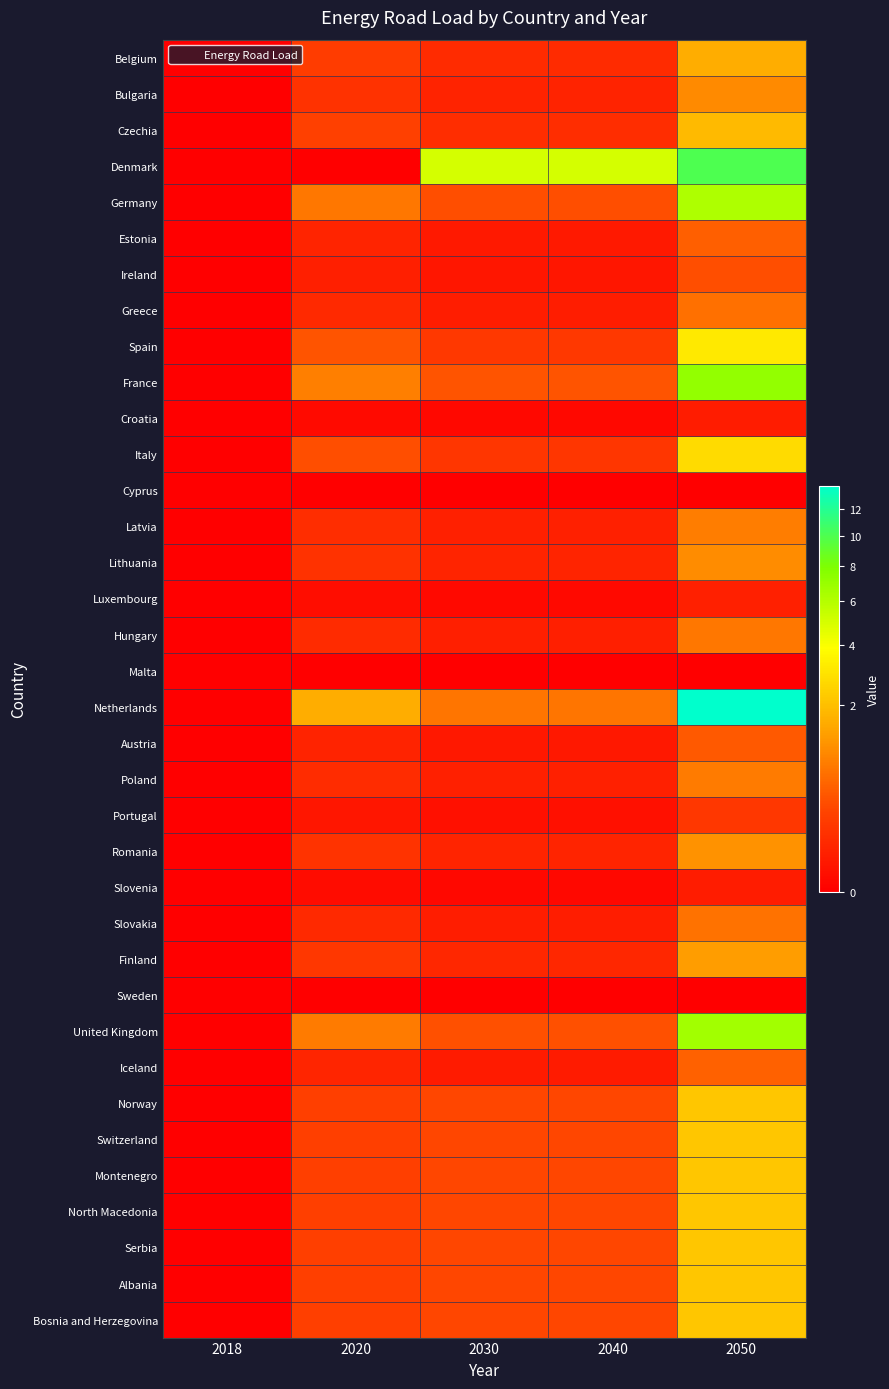

Reading right to left, extract all data points from this chart.

Belgium: 2050=1.6	2040=0.1	2030=0.1	2020=0.2	2018=0.0
Bulgaria: 2050=1.0	2040=0.0	2030=0.0	2020=0.1	2018=0.0
Czechia: 2050=1.9	2040=0.1	2030=0.1	2020=0.2	2018=0.0
Denmark: 2050=10.0	2040=5.0	2030=5.0	2020=0.0	2018=0.0
Germany: 2050=6.2	2040=0.3	2030=0.3	2020=0.7	2018=0.0
Estonia: 2050=0.5	2040=0.0	2030=0.0	2020=0.1	2018=0.0
Ireland: 2050=0.3	2040=0.0	2030=0.0	2020=0.0	2018=0.0
Greece: 2050=0.6	2040=0.0	2030=0.0	2020=0.1	2018=0.0
Spain: 2050=3.1	2040=0.2	2030=0.2	2020=0.4	2018=0.0
France: 2050=7.2	2040=0.4	2030=0.4	2020=0.8	2018=0.0
Croatia: 2050=0.0	2040=0.0	2030=0.0	2020=0.0	2018=0.0
Italy: 2050=2.7	2040=0.1	2030=0.1	2020=0.3	2018=0.0
Cyprus: 2050=0.0	2040=0.0	2030=0.0	2020=0.0	2018=0.0
Latvia: 2050=0.8	2040=0.0	2030=0.0	2020=0.1	2018=0.0
Lithuania: 2050=1.0	2040=0.1	2030=0.1	2020=0.1	2018=0.0
Luxembourg: 2050=0.0	2040=0.0	2030=0.0	2020=0.0	2018=0.0
Hungary: 2050=0.7	2040=0.0	2030=0.0	2020=0.1	2018=0.0
Malta: 2050=0.0	2040=0.0	2030=0.0	2020=0.0	2018=0.0
Netherlands: 2050=13.9	2040=0.7	2030=0.7	2020=1.6	2018=0.0
Austria: 2050=0.4	2040=0.0	2030=0.0	2020=0.0	2018=0.0
Poland: 2050=0.8	2040=0.0	2030=0.0	2020=0.1	2018=0.0
Portugal: 2050=0.1	2040=0.0	2030=0.0	2020=0.0	2018=0.0
Romania: 2050=1.1	2040=0.1	2030=0.1	2020=0.1	2018=0.0
Slovenia: 2050=0.0	2040=0.0	2030=0.0	2020=0.0	2018=0.0
Slovakia: 2050=0.7	2040=0.0	2030=0.0	2020=0.1	2018=0.0
Finland: 2050=1.3	2040=0.1	2030=0.1	2020=0.1	2018=0.0
Sweden: 2050=0.0	2040=0.0	2030=0.0	2020=0.0	2018=0.0
United Kingdom: 2050=6.6	2040=0.3	2030=0.3	2020=0.8	2018=0.0
Iceland: 2050=0.5	2040=0.0	2030=0.0	2020=0.1	2018=0.0
Norway: 2050=2.2	2040=0.3	2030=0.3	2020=0.2	2018=0.0
Switzerland: 2050=2.2	2040=0.3	2030=0.3	2020=0.2	2018=0.0
Montenegro: 2050=2.2	2040=0.3	2030=0.3	2020=0.2	2018=0.0
North Macedonia: 2050=2.2	2040=0.3	2030=0.3	2020=0.2	2018=0.0
Serbia: 2050=2.2	2040=0.3	2030=0.3	2020=0.2	2018=0.0
Albania: 2050=2.2	2040=0.3	2030=0.3	2020=0.2	2018=0.0
Bosnia and Herzegovina: 2050=2.2	2040=0.3	2030=0.3	2020=0.2	2018=0.0